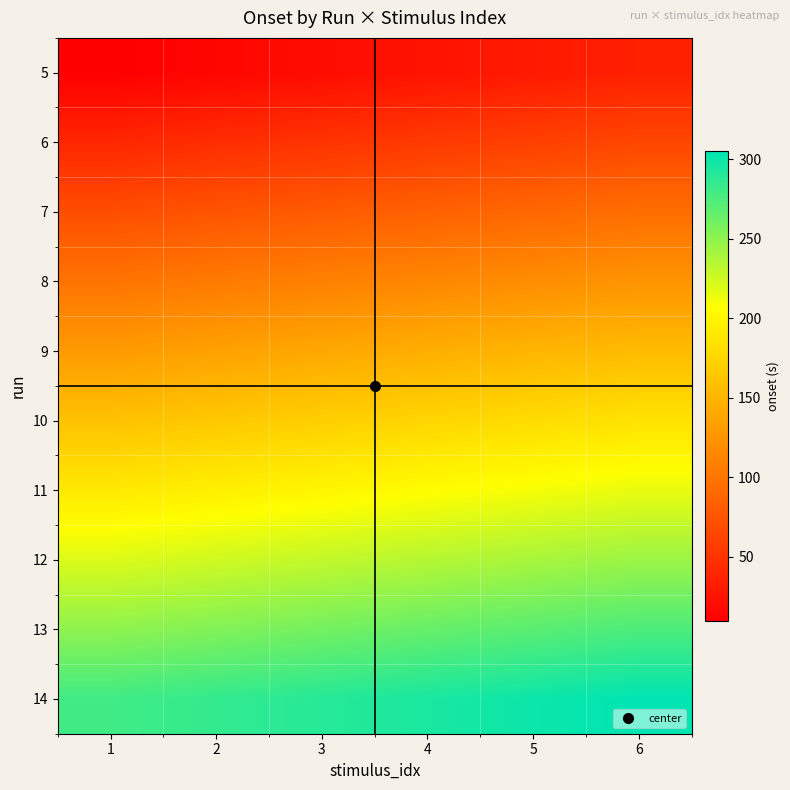

What is the difference between the highest and lowest values at 4?

270.0